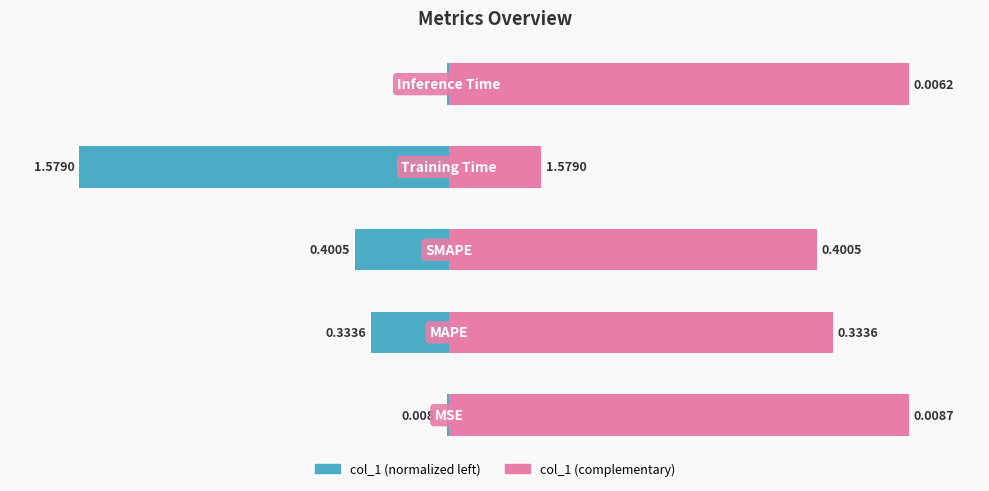

What is the change in value from 2 to 3?

-59.7